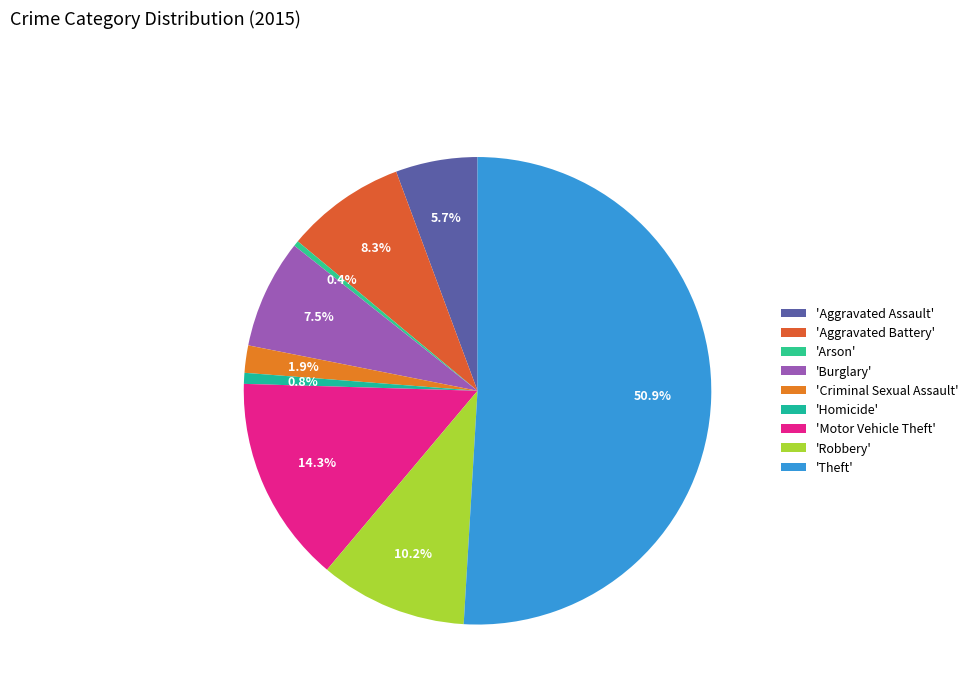

How many segments does this pie chart have?

9